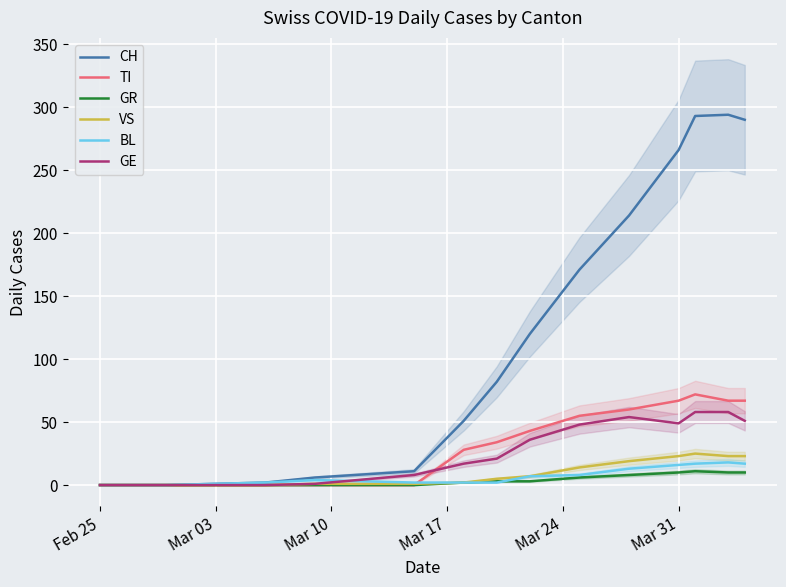

At how many categories does at least one series exceed 217?

4